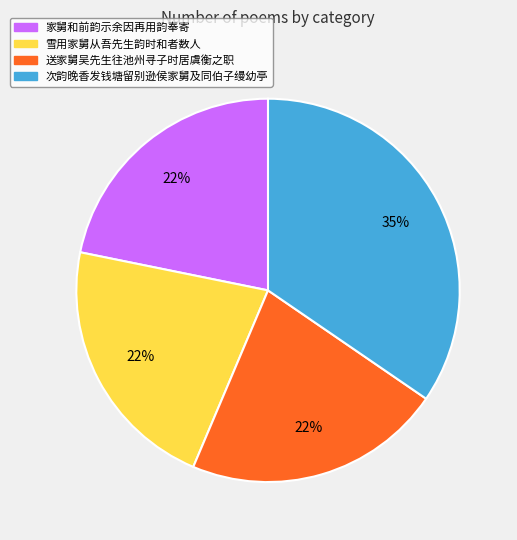

What percentage is the 送家舅吴先生往池州寻子时居虞衡之职 slice, to the nearest percent?

22%